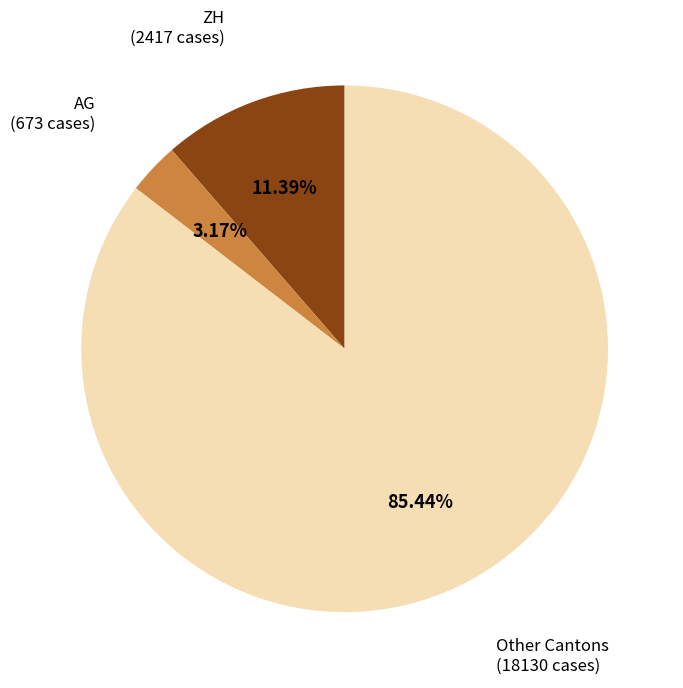

Combined, do AG (673 cases) and Other Cantons (18130 cases) account for over 50%?

Yes